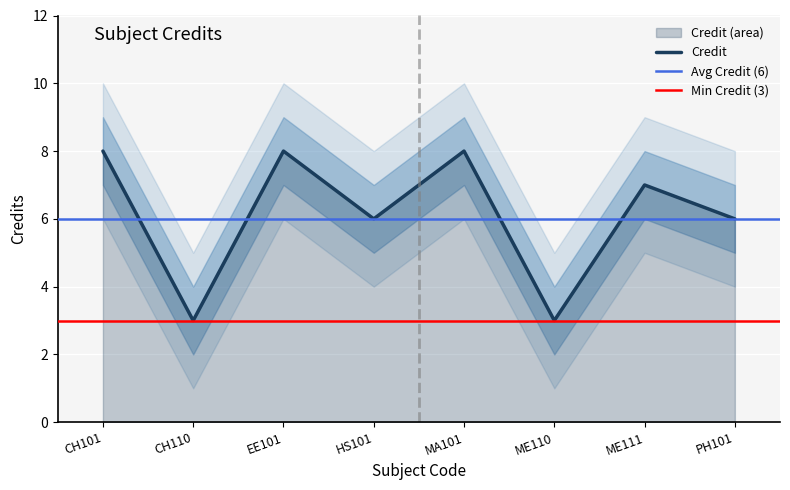

What is the difference between the maximum and minimum values?

5